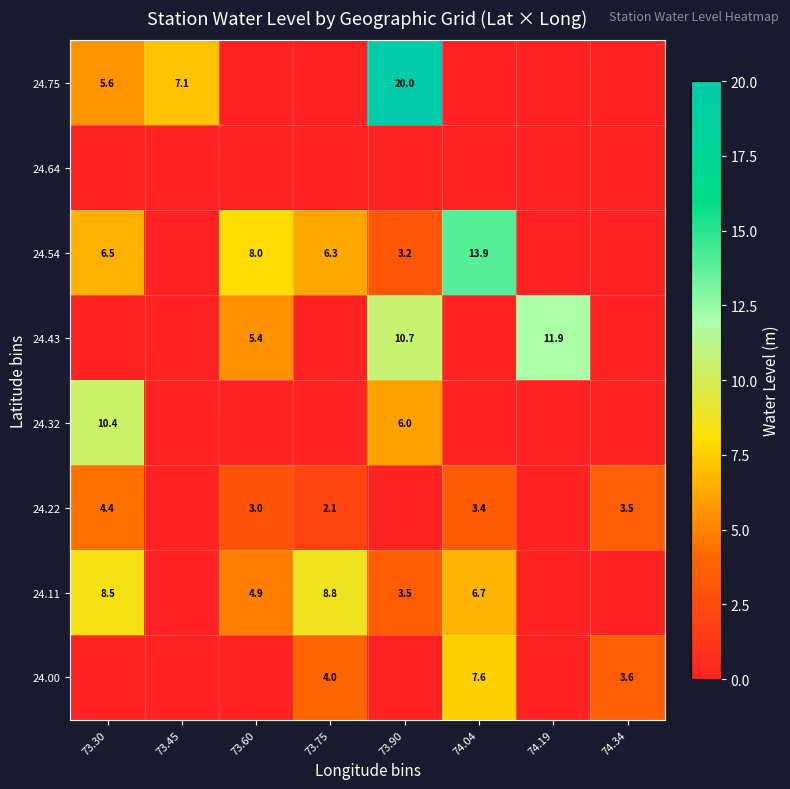

What is the sum of the 24.54 values at 73.30 and 73.75?

12.8